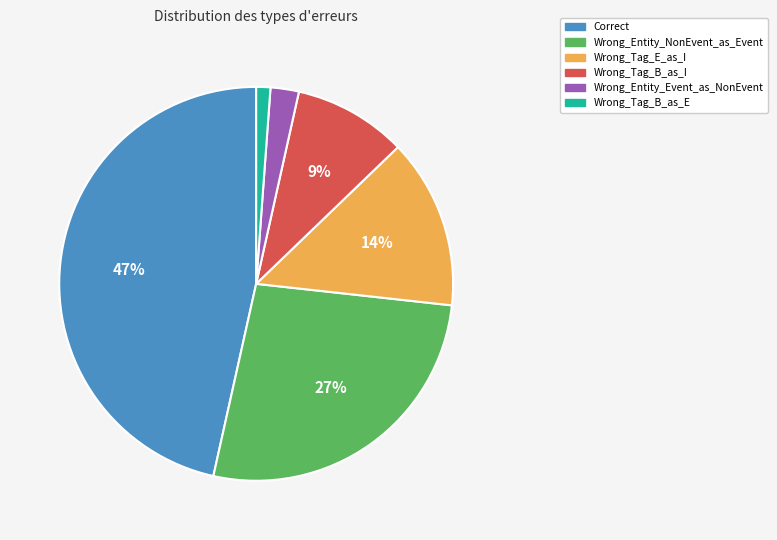

Is it true that Wrong_Tag_E_as_I is 14% of the pie?

True